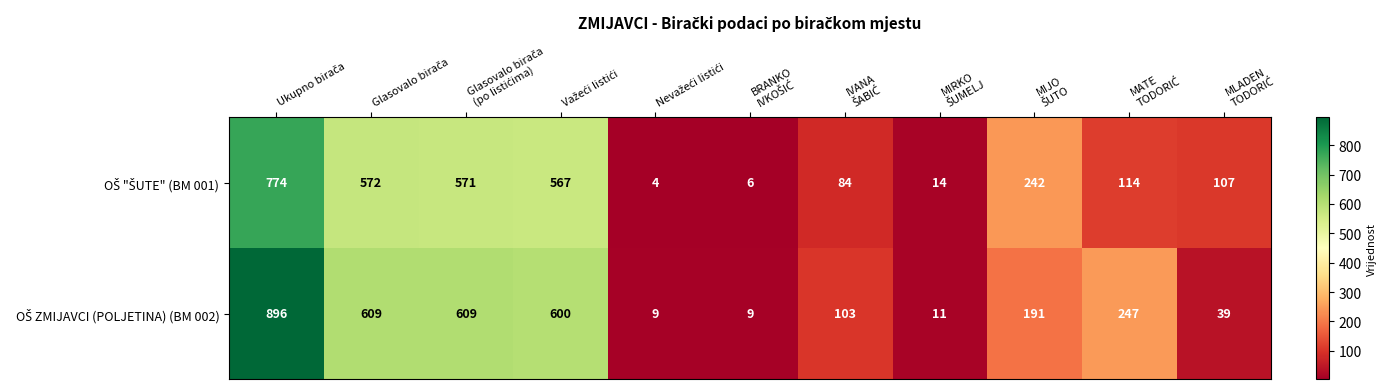

At how many categories does at least one series exceed 47?

8